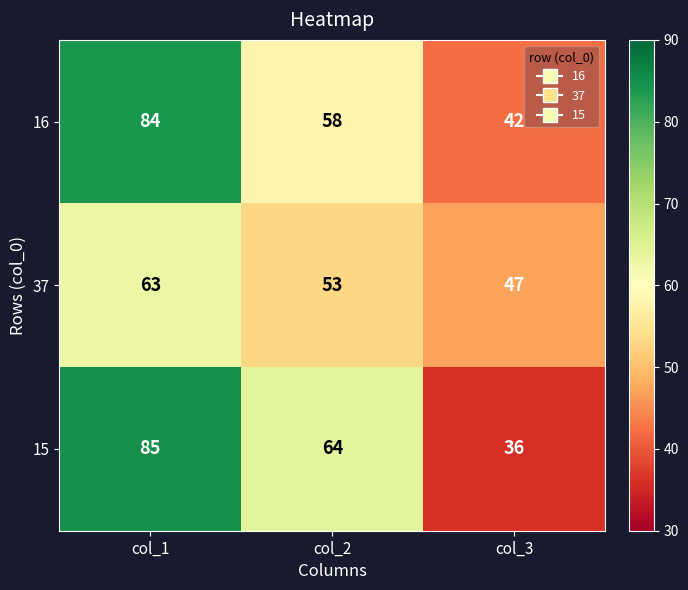

What is the maximum value for 15?

85